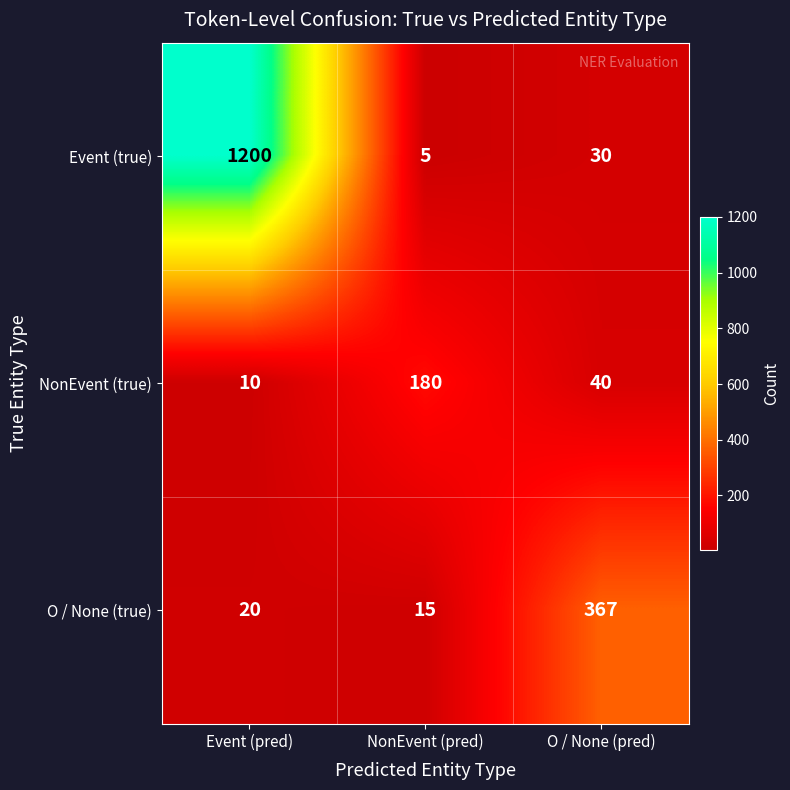

Reading right to left, what are all the values shown in this chart?

Event (true): 30	5	1200
NonEvent (true): 40	180	10
O / None (true): 367	15	20